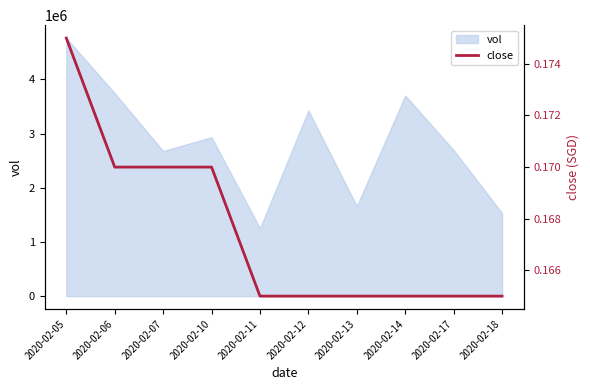

Read the value at 2020-02-17.

0.2